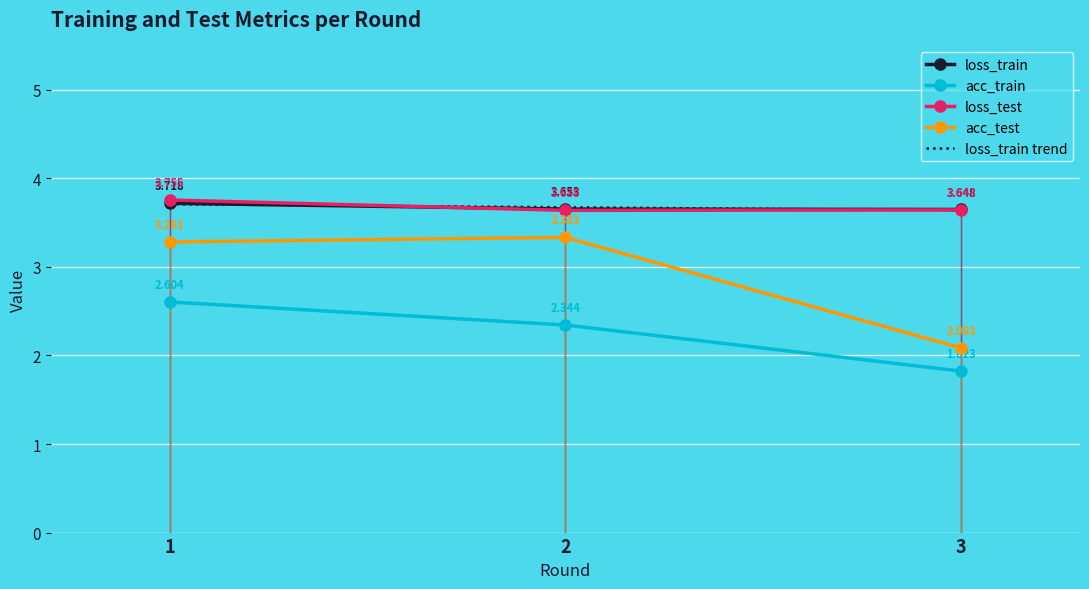

What value does the loss_test series have at 2?

3.6